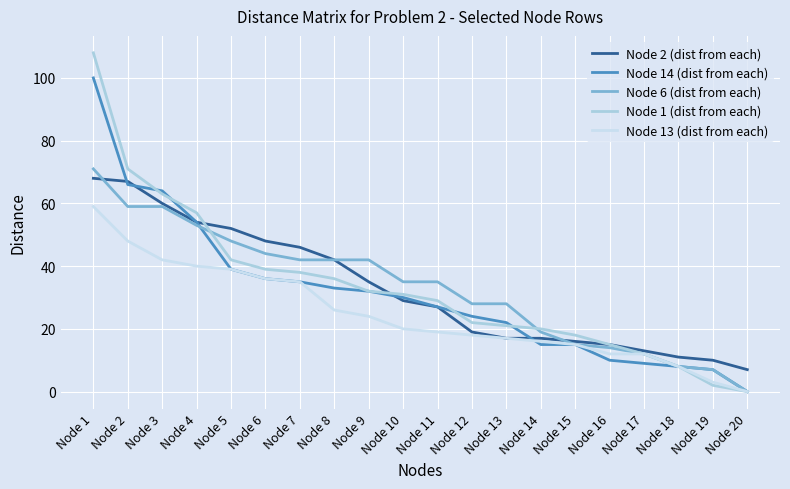

Which series has the widest spread of values?

Node 1 (dist from each)